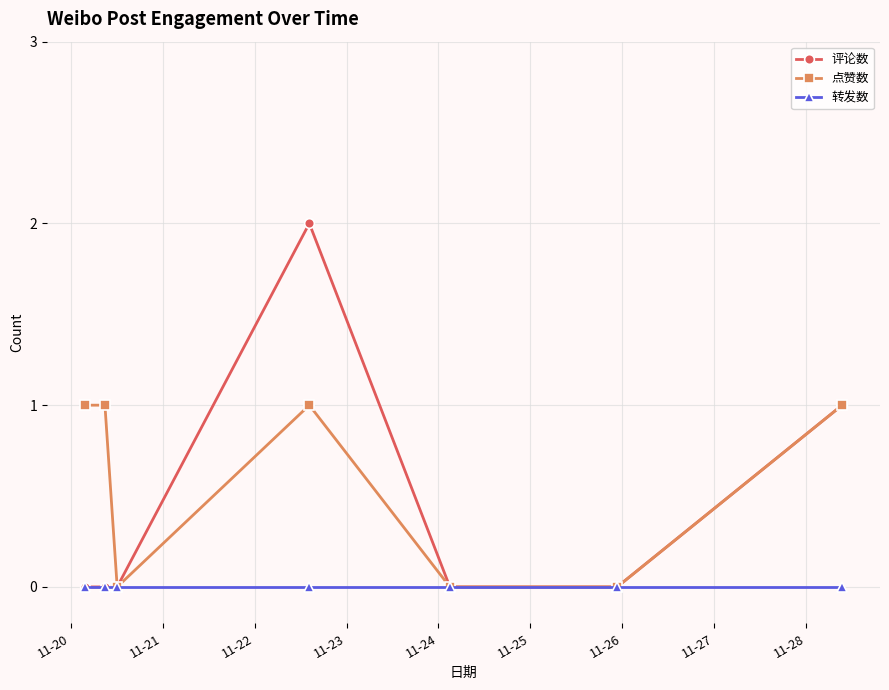

Which series has the widest spread of values?

评论数